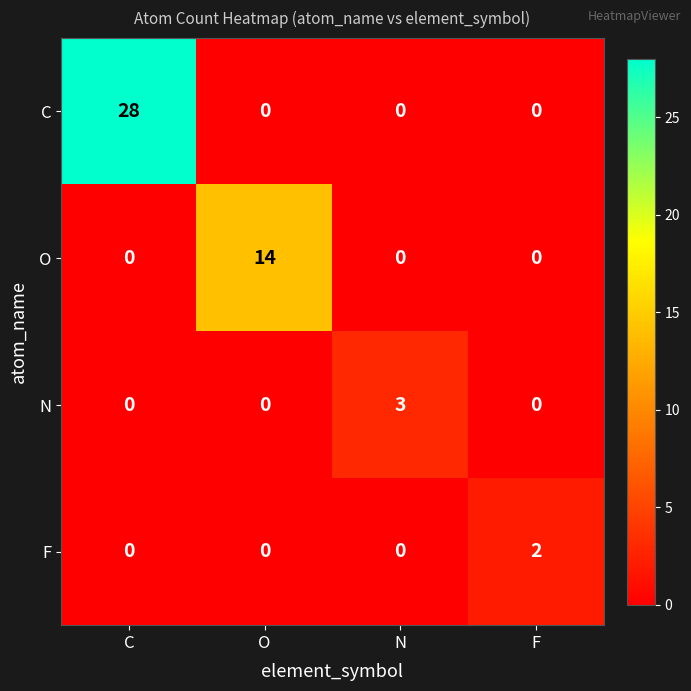

Count the O values in the range 0 to 14.

4